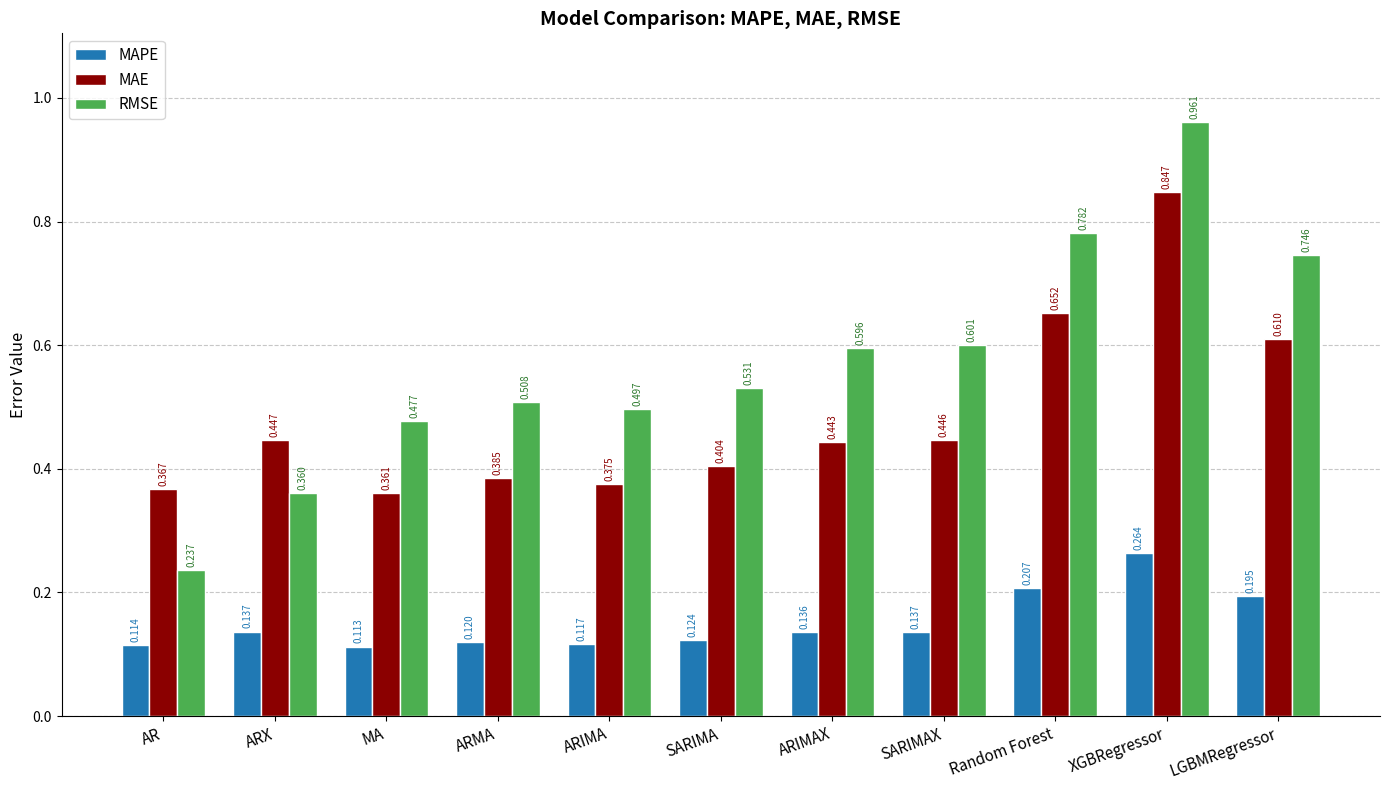

Rank the series at ARIMA from lowest to highest value.

MAPE, MAE, RMSE